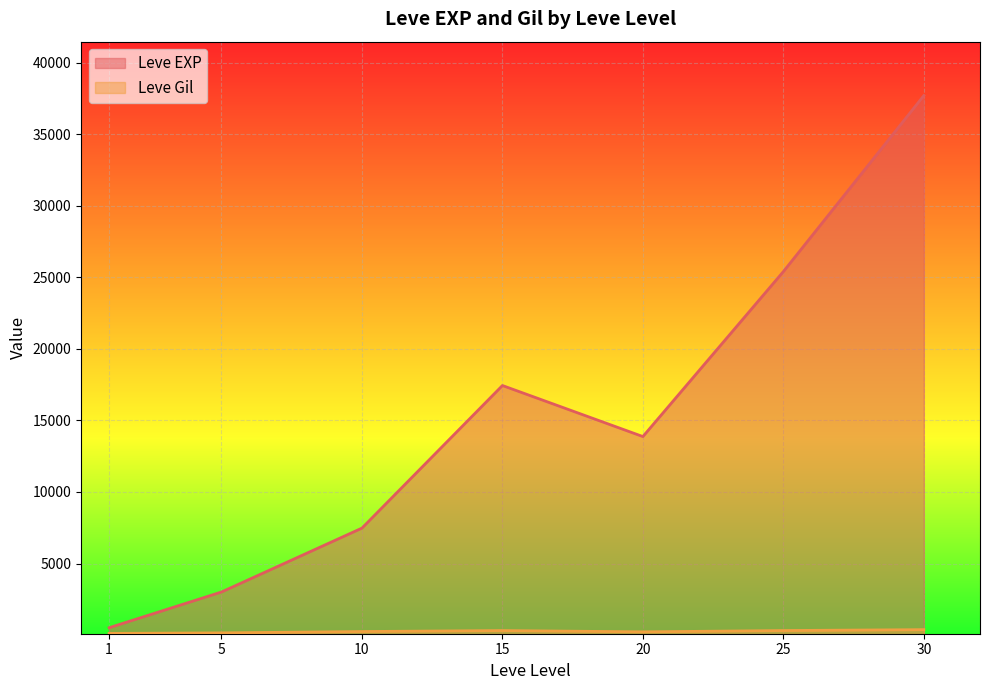

What is the lowest value of the Leve EXP series?

510.2